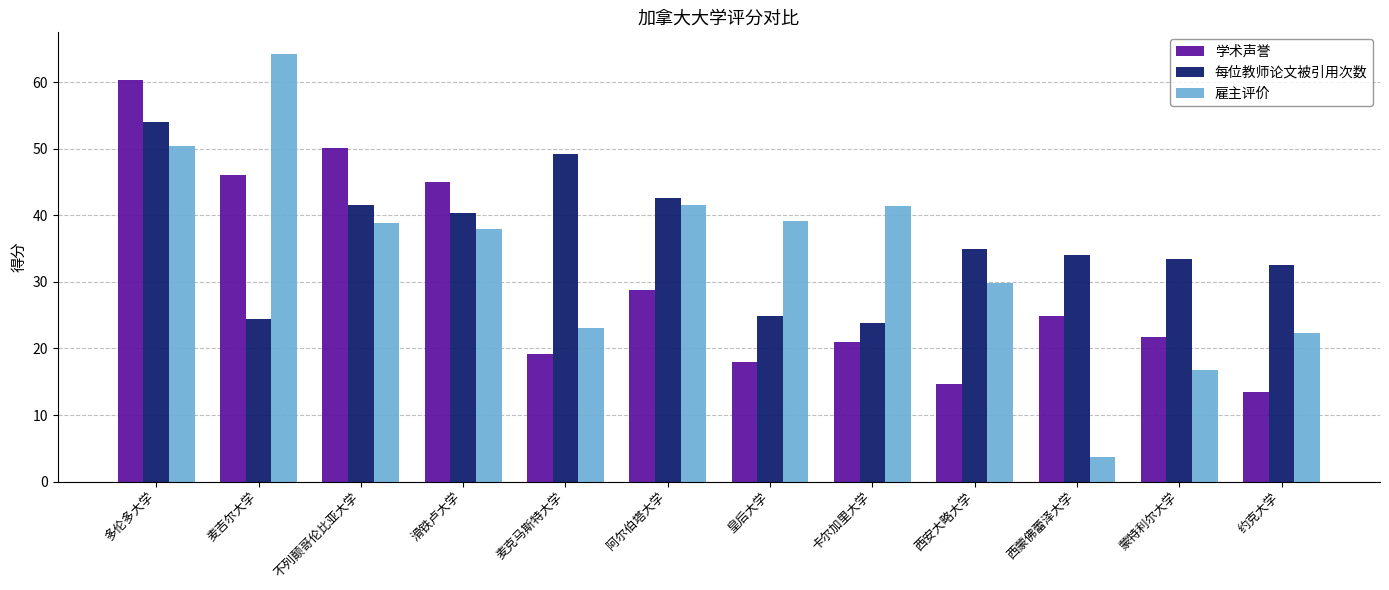

Which series has the largest range (max minus min)?

雇主评价